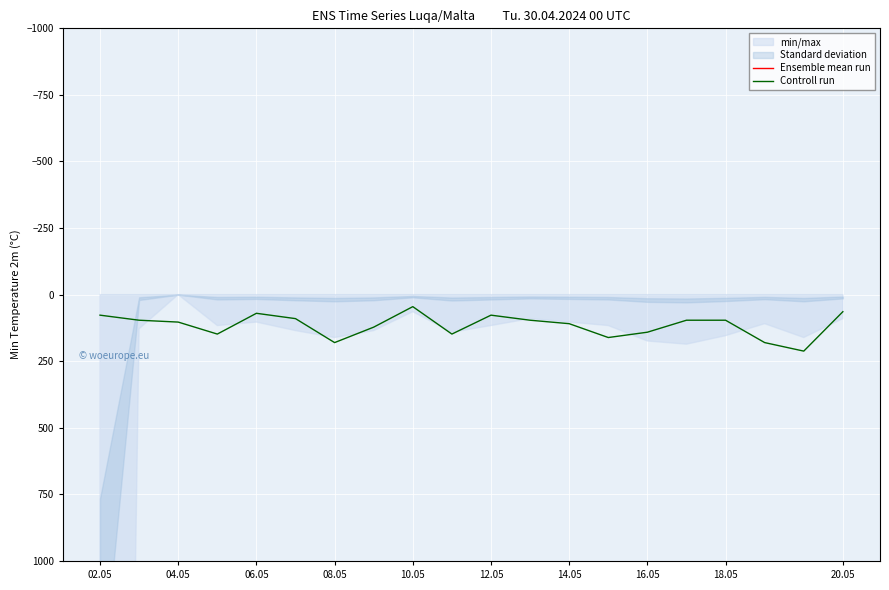

True or false: Ensemble mean run and Controll run intersect in this chart.

False